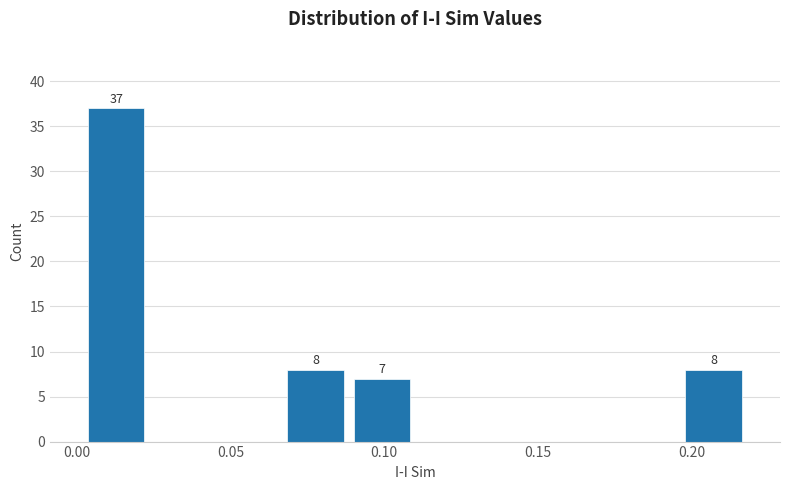

Which range on the x-axis has the tallest bar?

0.000 to 0.025